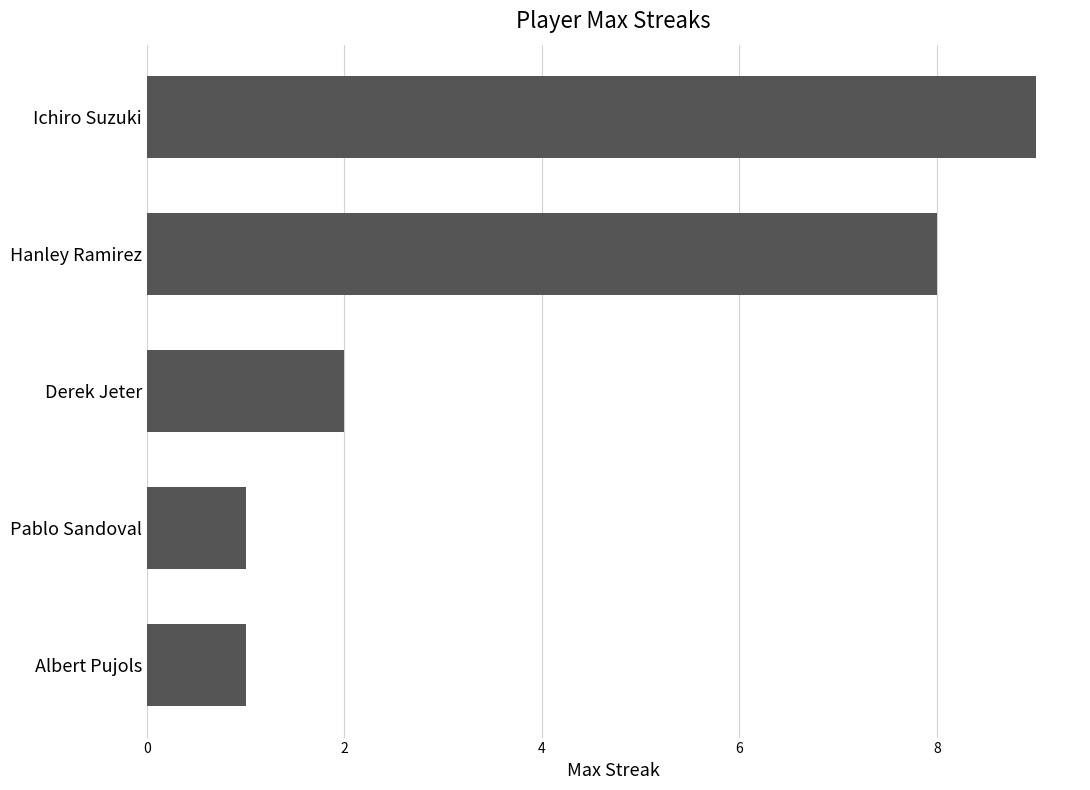

What is the difference between the maximum and second lowest values?

8